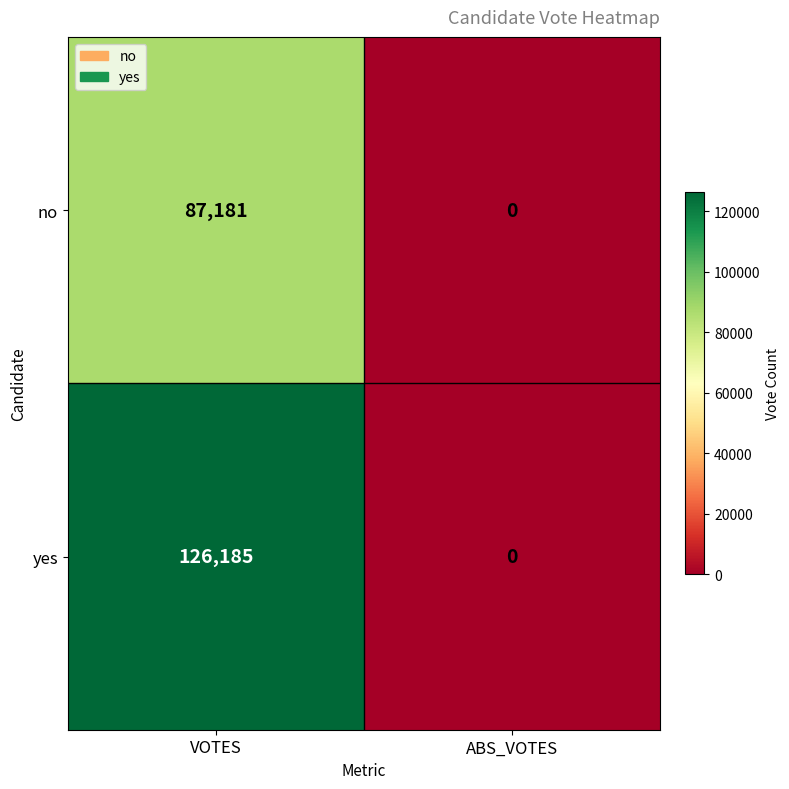

The yes series shows 207953 at VOTES. True or false?

False